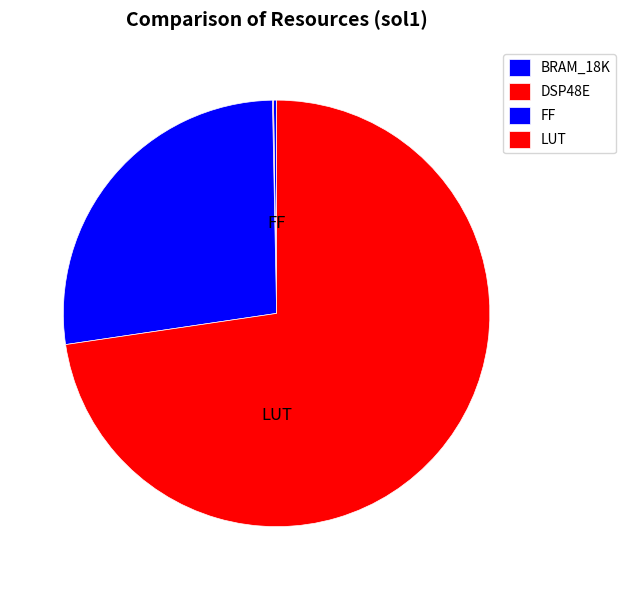

Is there a majority slice in this chart?

Yes